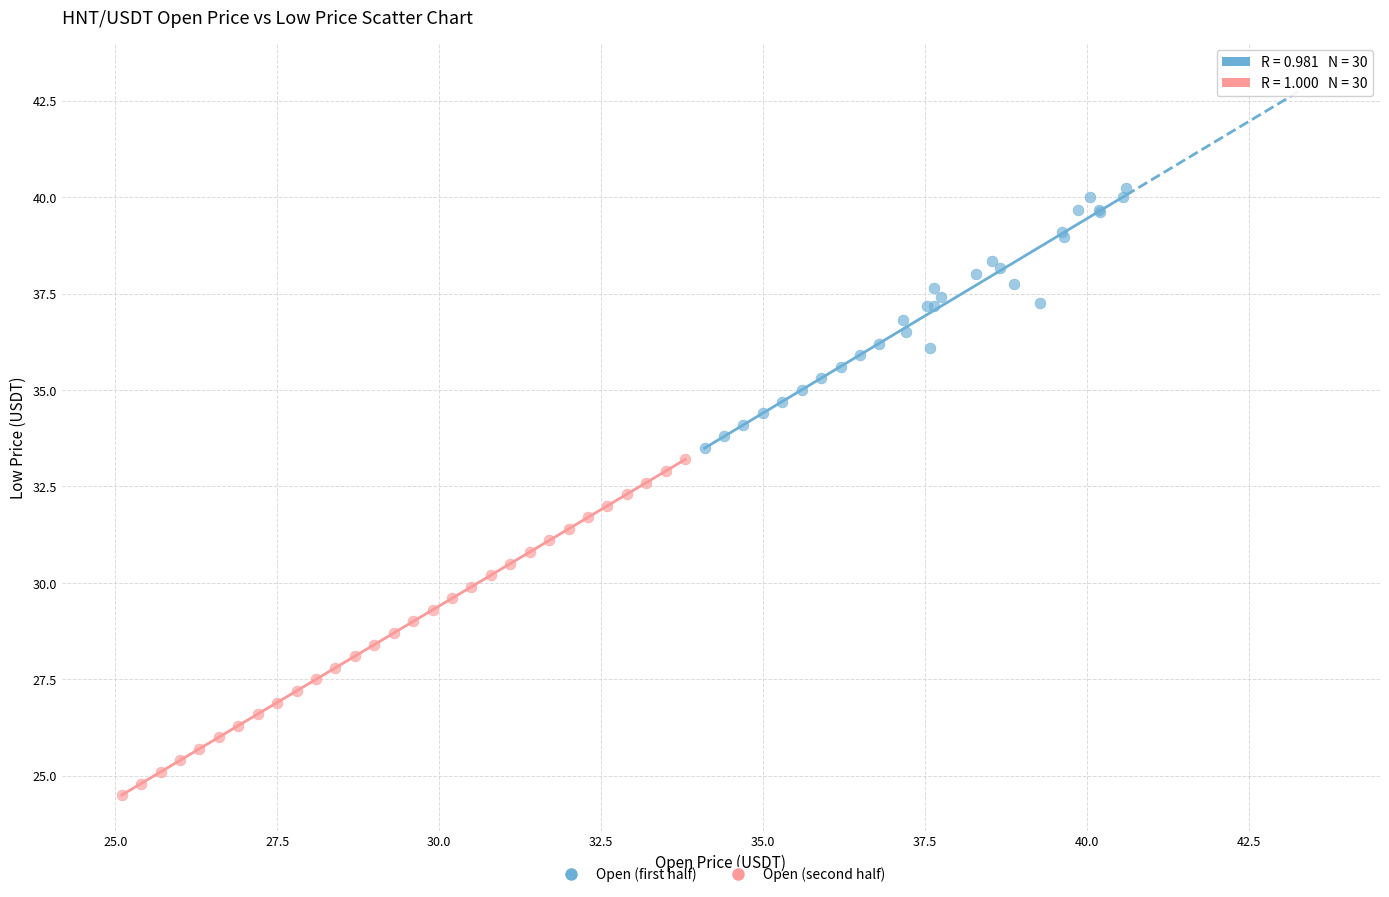

Which series reaches the minimum Y coordinate?

Open (second half)